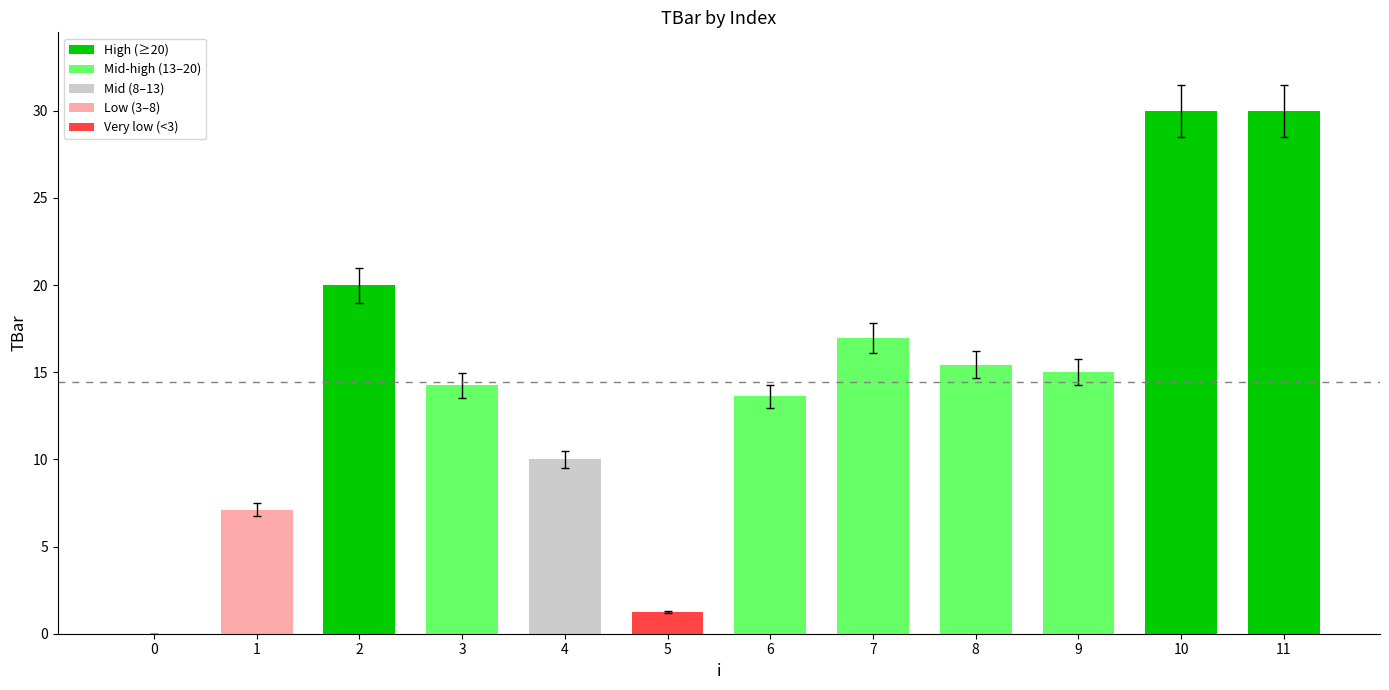

Approximately how many times larger is the value at 1 compared to 11?

0.2